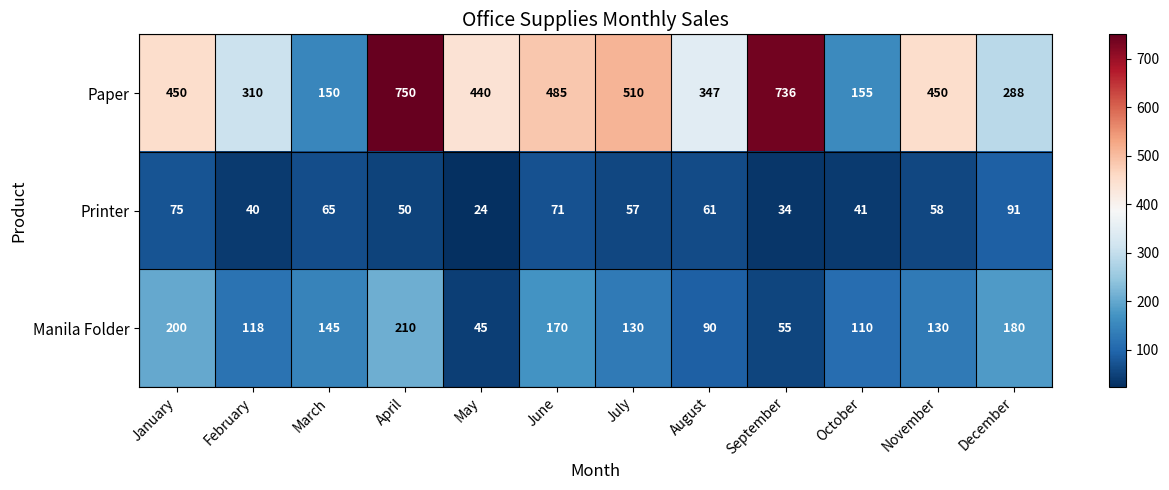

At which category is the sum across all series the highest?

April